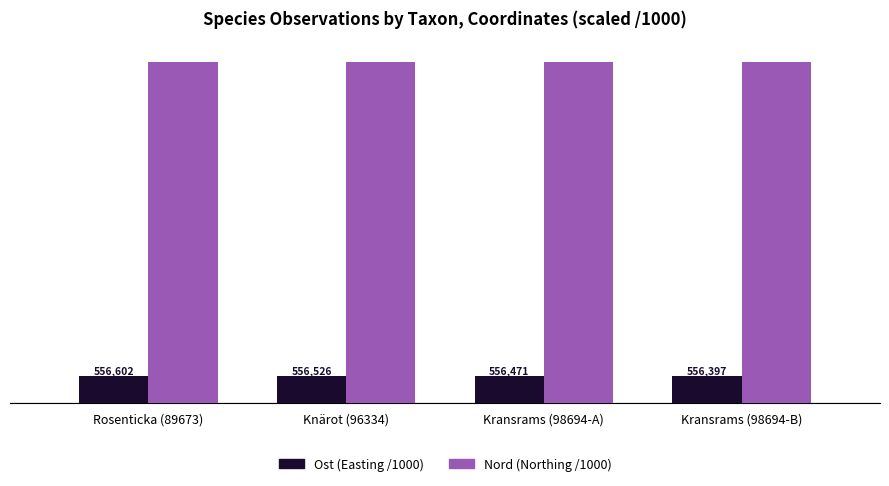

Count the Nord (Northing /1000) values in the range 6972 to 6973.

4